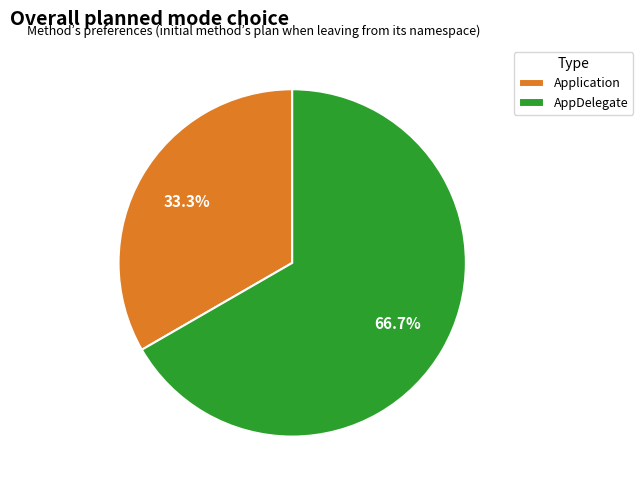

Which category has the smallest portion of the pie?

Application